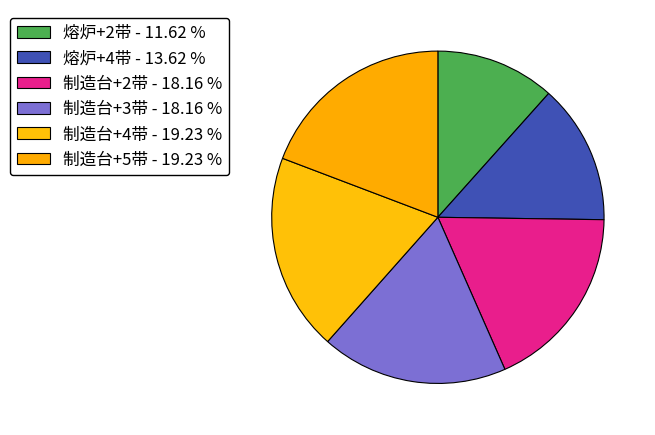

To the nearest percent, what percentage of the pie is 制造台+2带?

18%